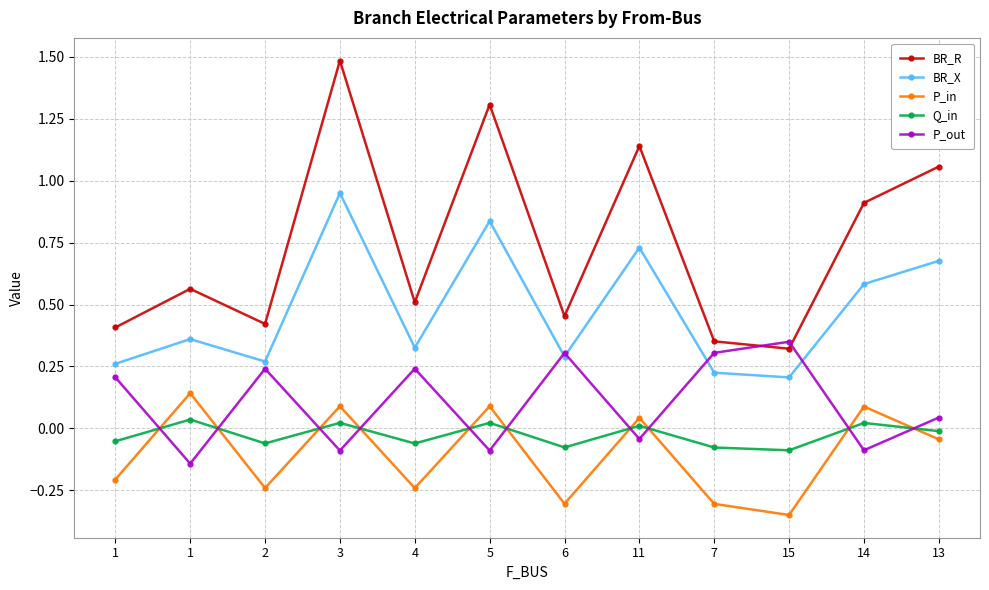

What are all the series names shown in the legend?

BR_R, BR_X, P_in, Q_in, P_out